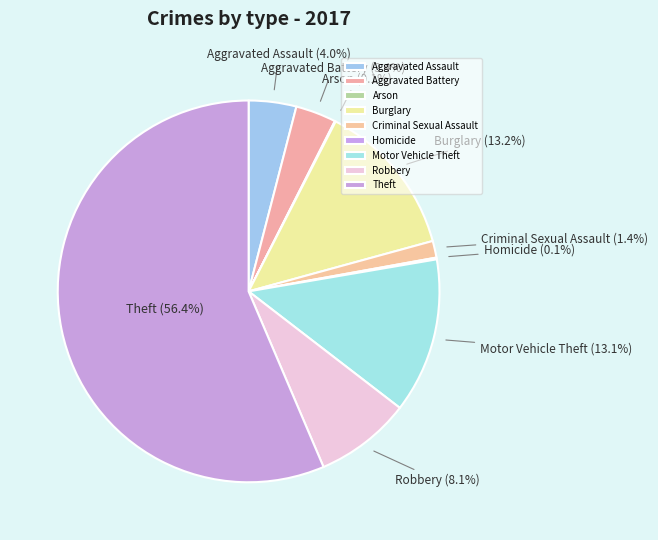

Approximately how many times larger is the value at Burglary compared to Aggravated Assault?

3.3